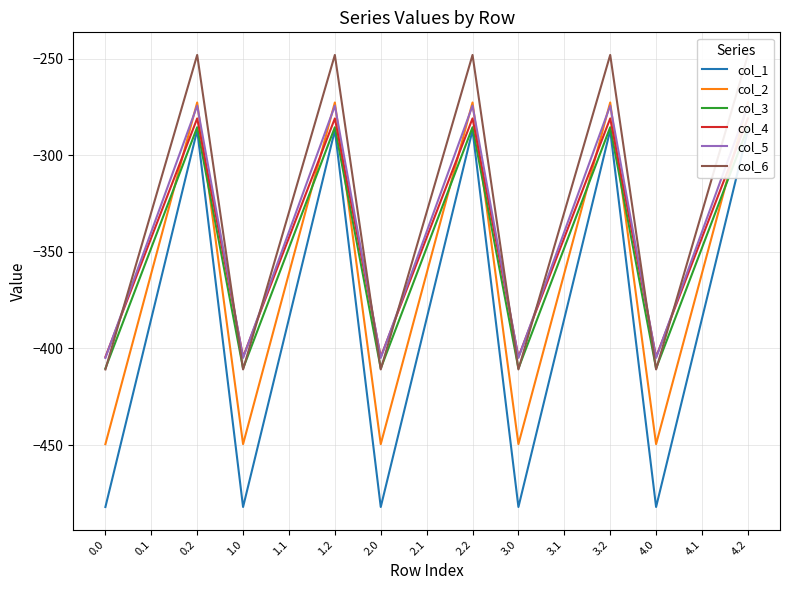

Which series has the widest spread of values?

col_1